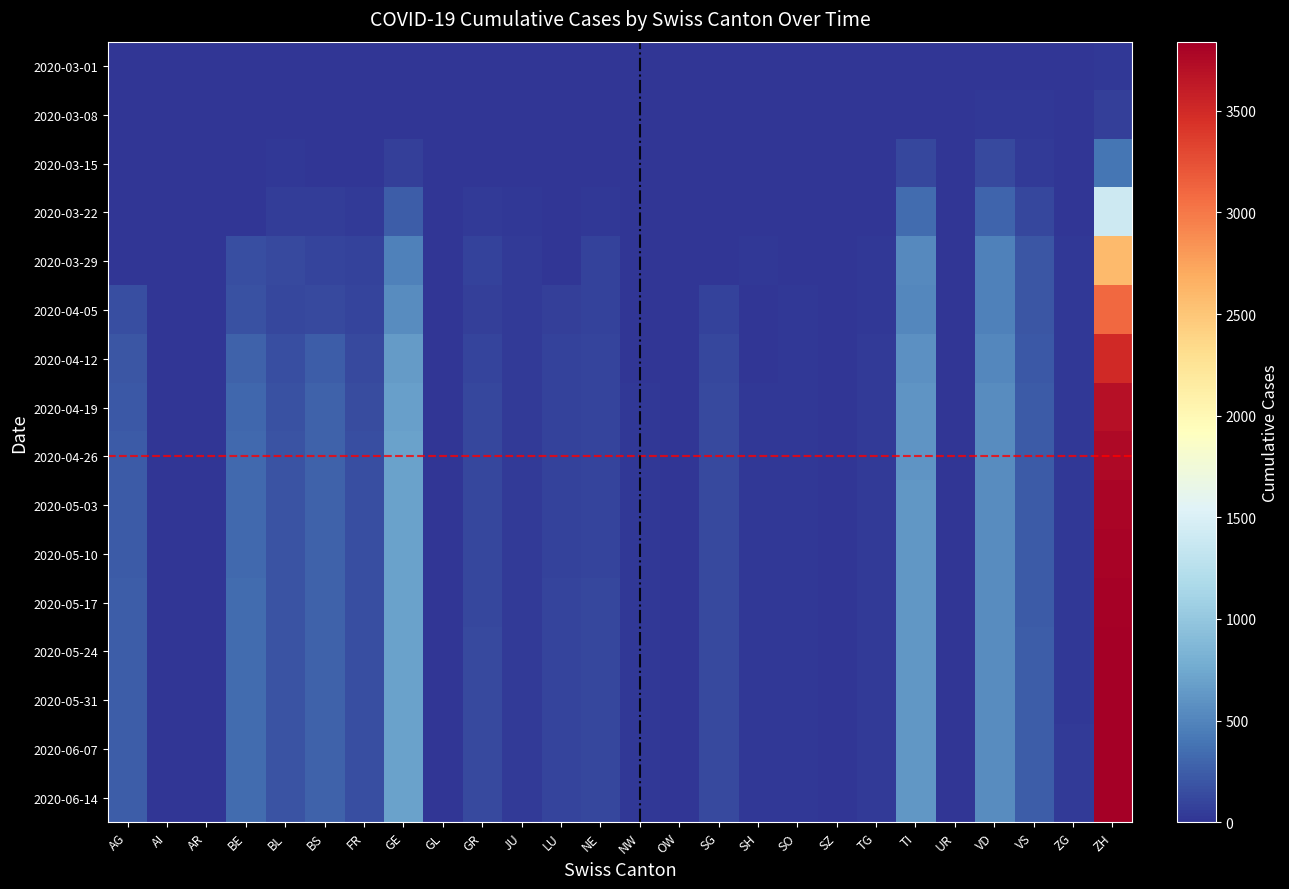

At how many categories does at least one series exceed 3316?

1